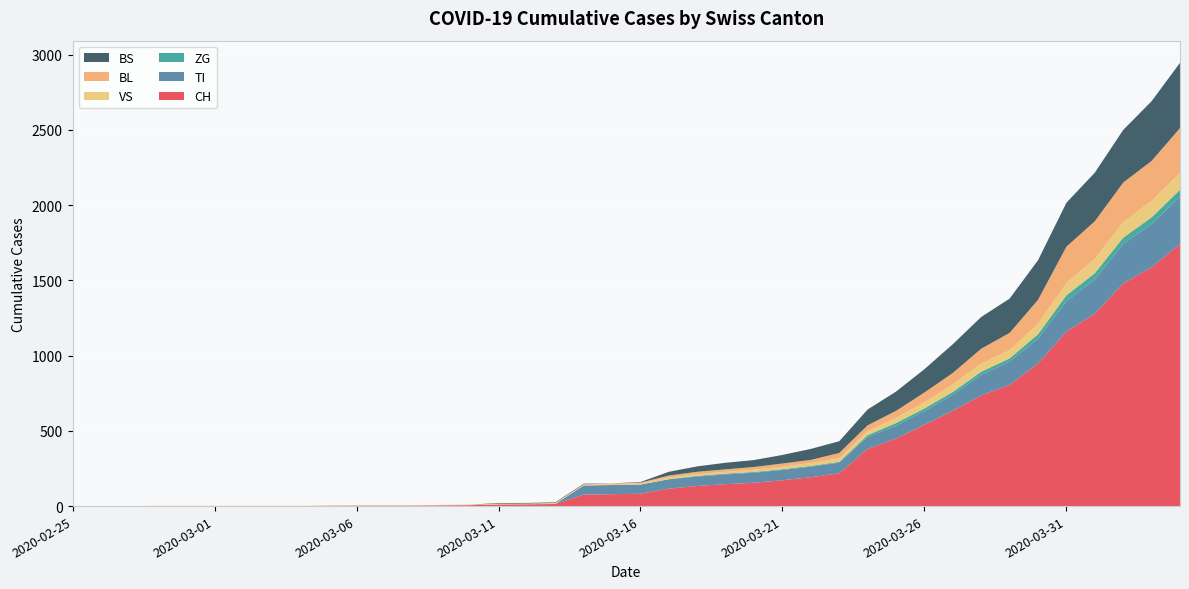

Reading left to right, what are all the values shown in this chart?

CH: 2020-02-25=0	2020-02-26=0	2020-02-27=0	2020-02-28=0	2020-02-29=0	2020-03-01=0	2020-03-02=0	2020-03-03=0	2020-03-04=0	2020-03-05=2	2020-03-06=3	2020-03-07=3	2020-03-08=3	2020-03-09=5	2020-03-10=6	2020-03-11=11	2020-03-12=12	2020-03-13=14	2020-03-14=76	2020-03-15=79	2020-03-16=82	2020-03-17=116	2020-03-18=134	2020-03-19=146	2020-03-20=155	2020-03-21=172	2020-03-22=192	2020-03-23=218	2020-03-24=380	2020-03-25=449	2020-03-26=540	2020-03-27=634	2020-03-28=736	2020-03-29=806	2020-03-30=948	2020-03-31=1160	2020-04-01=1279	2020-04-02=1480	2020-04-03=1588	2020-04-04=1742
TI: 2020-02-25=0	2020-02-26=0	2020-02-27=0	2020-02-28=0	2020-02-29=0	2020-03-01=0	2020-03-02=0	2020-03-03=0	2020-03-04=0	2020-03-05=0	2020-03-06=0	2020-03-07=0	2020-03-08=0	2020-03-09=0	2020-03-10=0	2020-03-11=0	2020-03-12=0	2020-03-13=0	2020-03-14=61	2020-03-15=61	2020-03-16=61	2020-03-17=62	2020-03-18=62	2020-03-19=65	2020-03-20=67	2020-03-21=68	2020-03-22=70	2020-03-23=71	2020-03-24=80	2020-03-25=85	2020-03-26=91	2020-03-27=107	2020-03-28=136	2020-03-29=155	2020-03-30=165	2020-03-31=202	2020-04-01=229	2020-04-02=263	2020-04-03=287	2020-04-04=314
ZG: 2020-02-25=0	2020-02-26=0	2020-02-27=0	2020-02-28=0	2020-02-29=0	2020-03-01=0	2020-03-02=0	2020-03-03=0	2020-03-04=0	2020-03-05=0	2020-03-06=0	2020-03-07=0	2020-03-08=0	2020-03-09=0	2020-03-10=0	2020-03-11=0	2020-03-12=0	2020-03-13=0	2020-03-14=0	2020-03-15=0	2020-03-16=0	2020-03-17=1	2020-03-18=5	2020-03-19=5	2020-03-20=5	2020-03-21=5	2020-03-22=5	2020-03-23=5	2020-03-24=12	2020-03-25=18	2020-03-26=18	2020-03-27=18	2020-03-28=21	2020-03-29=21	2020-03-30=29	2020-03-31=39	2020-04-01=40	2020-04-02=41	2020-04-03=44	2020-04-04=46
VS: 2020-02-25=0	2020-02-26=0	2020-02-27=0	2020-02-28=2	2020-02-29=2	2020-03-01=2	2020-03-02=2	2020-03-03=2	2020-03-04=2	2020-03-05=2	2020-03-06=2	2020-03-07=2	2020-03-08=2	2020-03-09=2	2020-03-10=2	2020-03-11=3	2020-03-12=3	2020-03-13=5	2020-03-14=6	2020-03-15=6	2020-03-16=8	2020-03-17=11	2020-03-18=11	2020-03-19=12	2020-03-20=15	2020-03-21=17	2020-03-22=19	2020-03-23=24	2020-03-24=25	2020-03-25=35	2020-03-26=41	2020-03-27=50	2020-03-28=53	2020-03-29=54	2020-03-30=71	2020-03-31=81	2020-04-01=96	2020-04-02=104	2020-04-03=109	2020-04-04=112
BL: 2020-02-25=0	2020-02-26=0	2020-02-27=0	2020-02-28=0	2020-02-29=0	2020-03-01=0	2020-03-02=0	2020-03-03=0	2020-03-04=0	2020-03-05=0	2020-03-06=0	2020-03-07=0	2020-03-08=0	2020-03-09=1	2020-03-10=2	2020-03-11=2	2020-03-12=2	2020-03-13=2	2020-03-14=2	2020-03-15=5	2020-03-16=5	2020-03-17=13	2020-03-18=16	2020-03-19=16	2020-03-20=18	2020-03-21=21	2020-03-22=21	2020-03-23=35	2020-03-24=40	2020-03-25=46	2020-03-26=65	2020-03-27=76	2020-03-28=100	2020-03-29=115	2020-03-30=158	2020-03-31=242	2020-04-01=249	2020-04-02=262	2020-04-03=266	2020-04-04=298
BS: 2020-02-25=0	2020-02-26=0	2020-02-27=0	2020-02-28=0	2020-02-29=0	2020-03-01=0	2020-03-02=0	2020-03-03=0	2020-03-04=0	2020-03-05=0	2020-03-06=0	2020-03-07=0	2020-03-08=0	2020-03-09=0	2020-03-10=0	2020-03-11=4	2020-03-12=4	2020-03-13=4	2020-03-14=4	2020-03-15=0	2020-03-16=4	2020-03-17=25	2020-03-18=36	2020-03-19=44	2020-03-20=46	2020-03-21=57	2020-03-22=73	2020-03-23=78	2020-03-24=105	2020-03-25=128	2020-03-26=155	2020-03-27=191	2020-03-28=211	2020-03-29=228	2020-03-30=263	2020-03-31=292	2020-04-01=323	2020-04-02=350	2020-04-03=397	2020-04-04=434